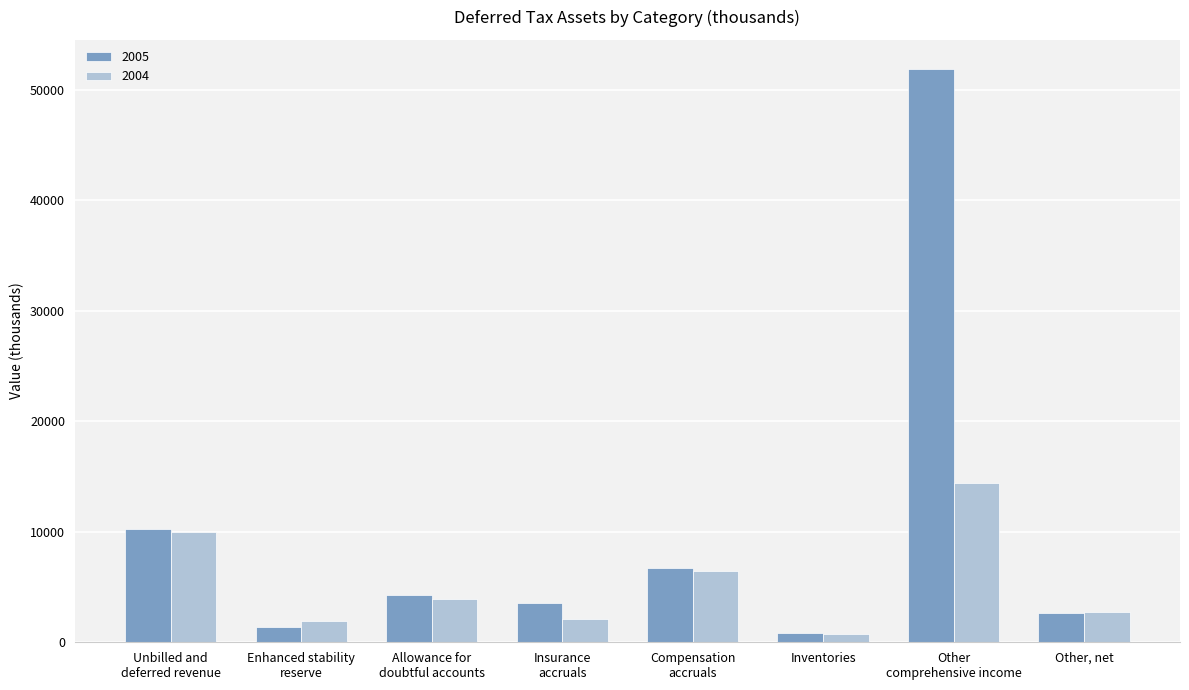

How many series are shown in this chart?

2